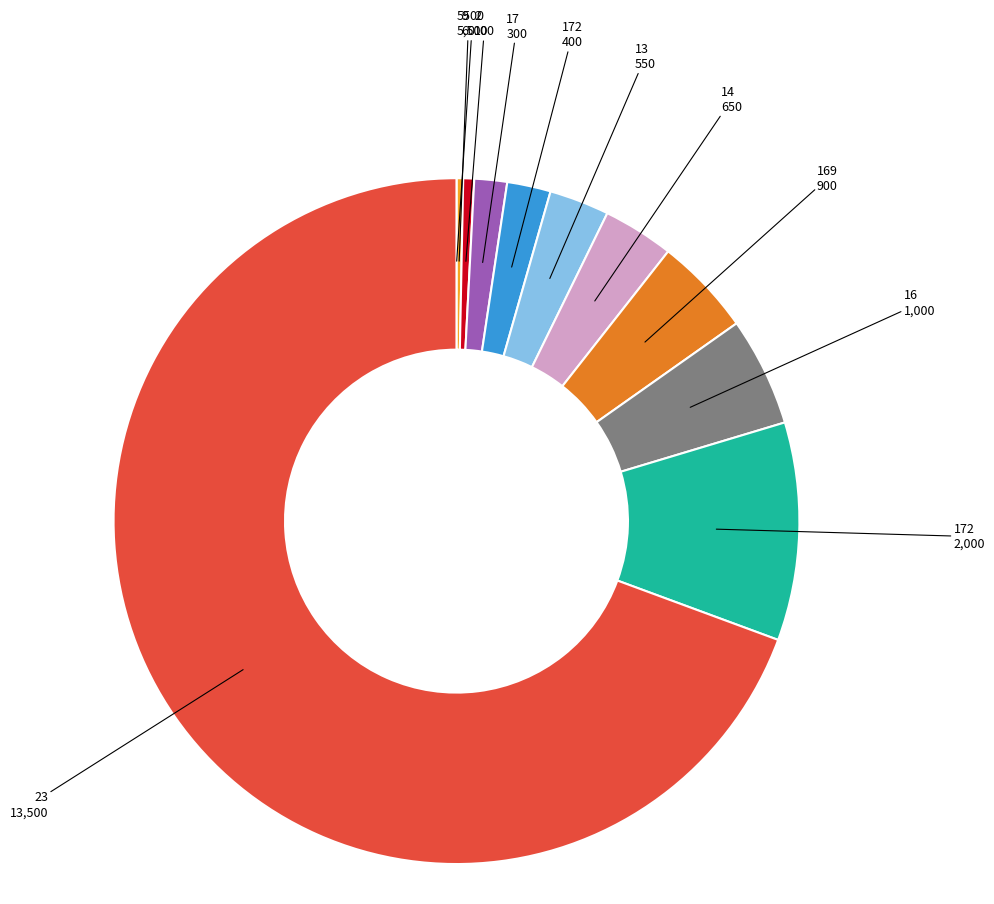

Does any single category account for the majority?

Yes